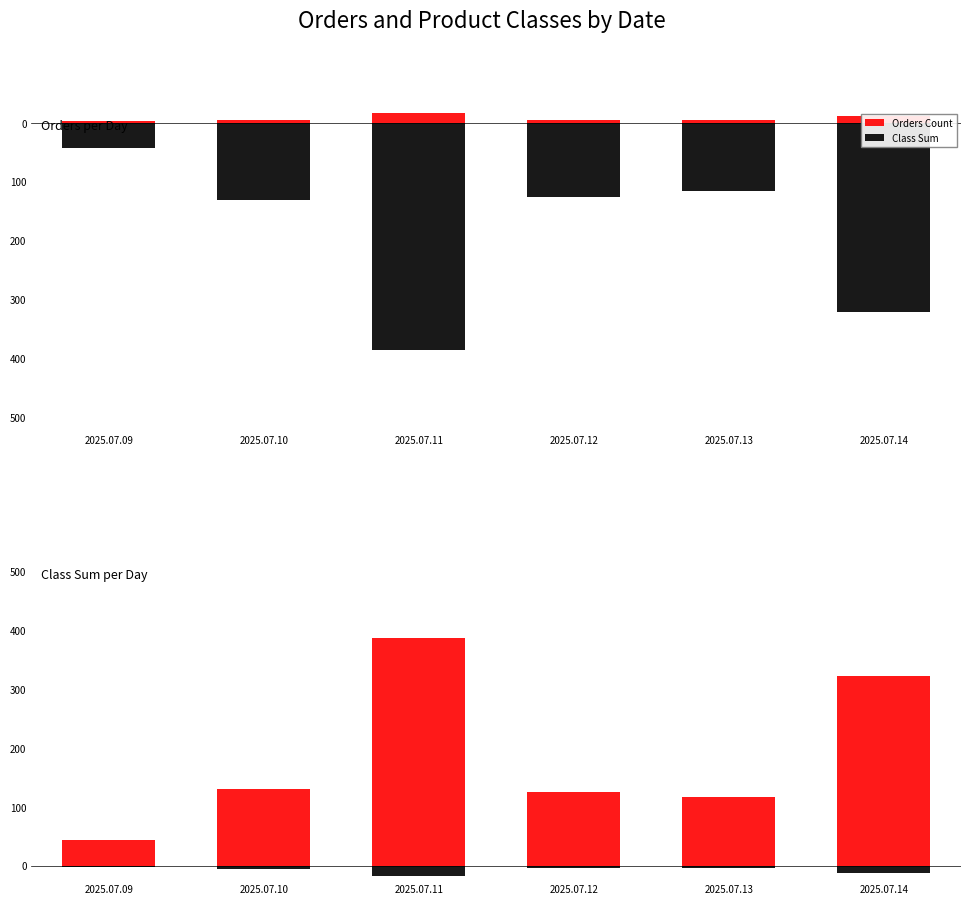

What is the difference between the Class Sum values at 2025.07.12 and 2025.07.13?

10